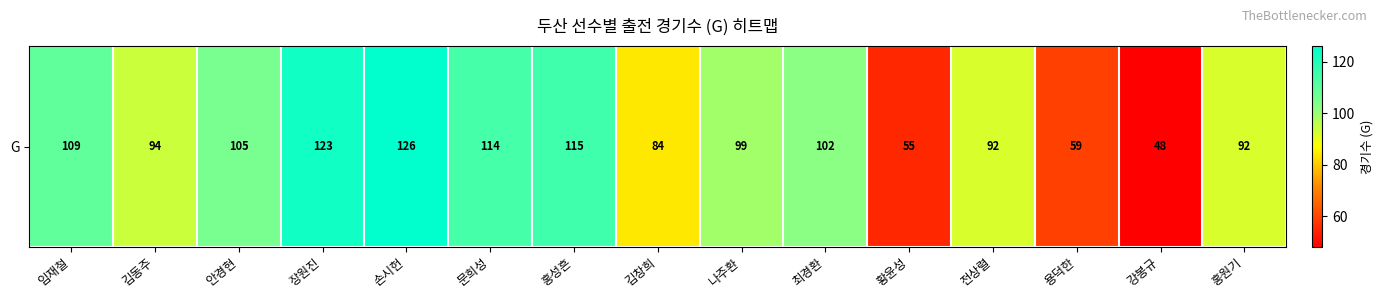

Reading left to right, what are all the values shown in this chart?

109	94	105	123	126	114	115	84	99	102	55	92	59	48	92